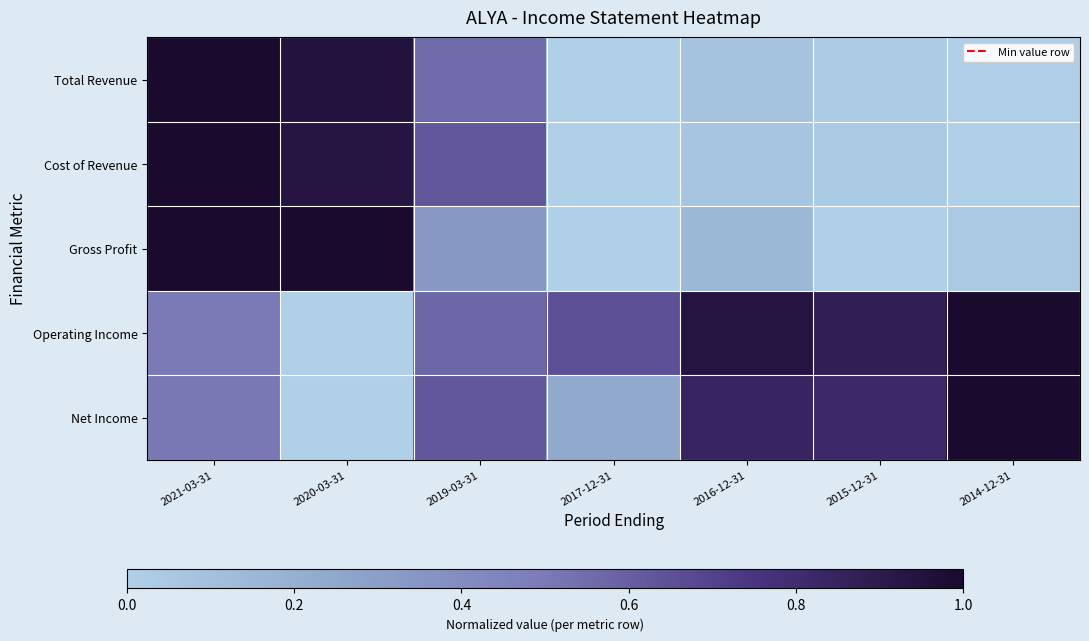

Reading left to right, extract all data points from this chart.

Total Revenue: 2021-03-31=1.0	2020-03-31=1.0	2019-03-31=0.6	2017-12-31=0.0	2016-12-31=0.1	2015-12-31=0.0	2014-12-31=0.0
Cost of Revenue: 2021-03-31=1.0	2020-03-31=0.9	2019-03-31=0.6	2017-12-31=0.0	2016-12-31=0.1	2015-12-31=0.0	2014-12-31=0.0
Gross Profit: 2021-03-31=1.0	2020-03-31=1.0	2019-03-31=0.3	2017-12-31=0.0	2016-12-31=0.2	2015-12-31=0.0	2014-12-31=0.0
Operating Income: 2021-03-31=0.5	2020-03-31=0.0	2019-03-31=0.6	2017-12-31=0.7	2016-12-31=0.9	2015-12-31=0.9	2014-12-31=1.0
Net Income: 2021-03-31=0.5	2020-03-31=0.0	2019-03-31=0.6	2017-12-31=0.2	2016-12-31=0.8	2015-12-31=0.8	2014-12-31=1.0